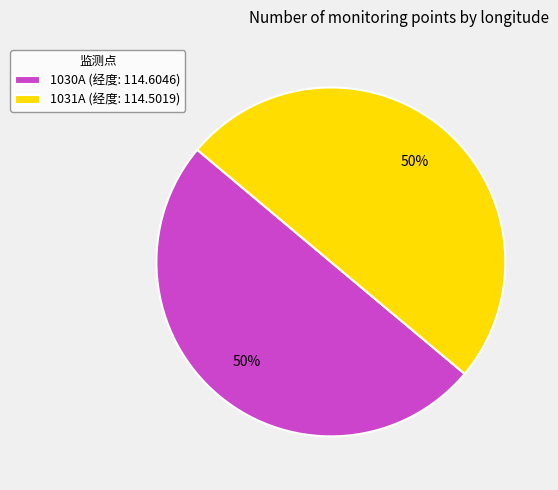

To the nearest percent, what is the combined percentage of 1031A (经度: 114.5019) and 1030A (经度: 114.6046)?

100%